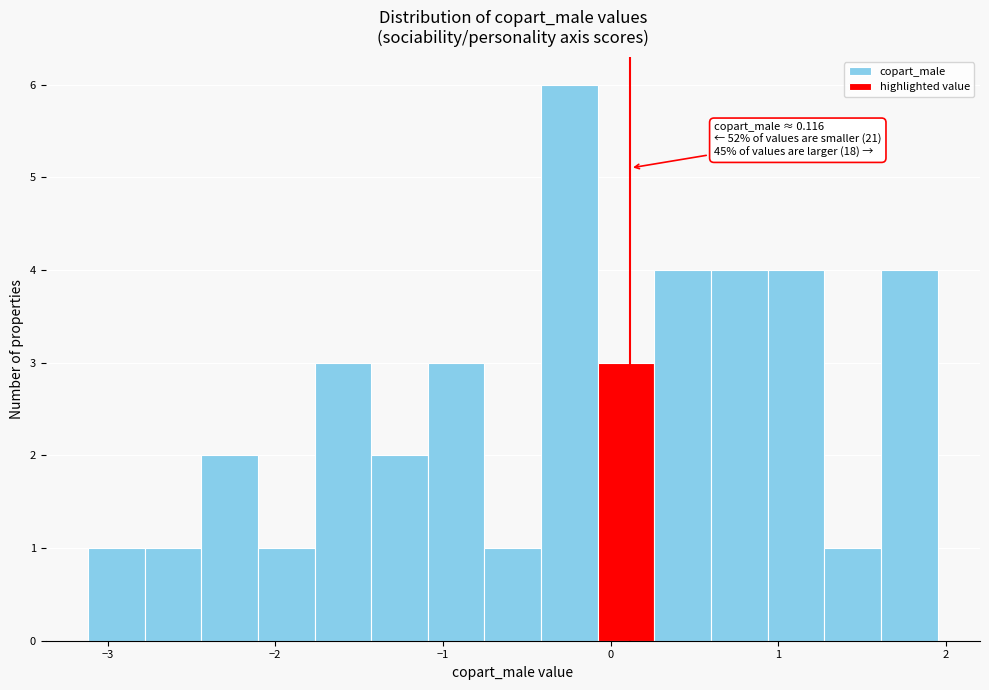

Read against the x-axis, roughly where is the centre of the tallest bar?

-0.2